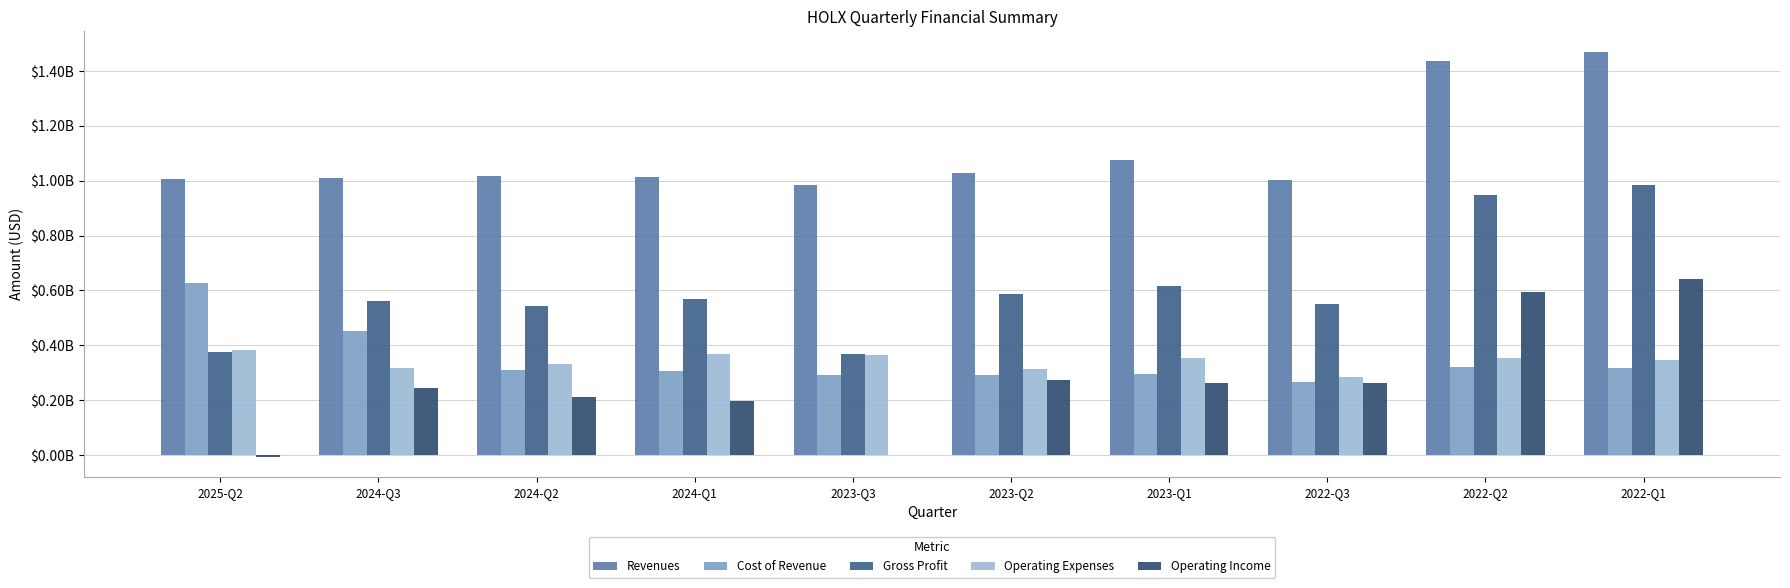

At which label is Revenues closest to 1227750000?

2023-Q1